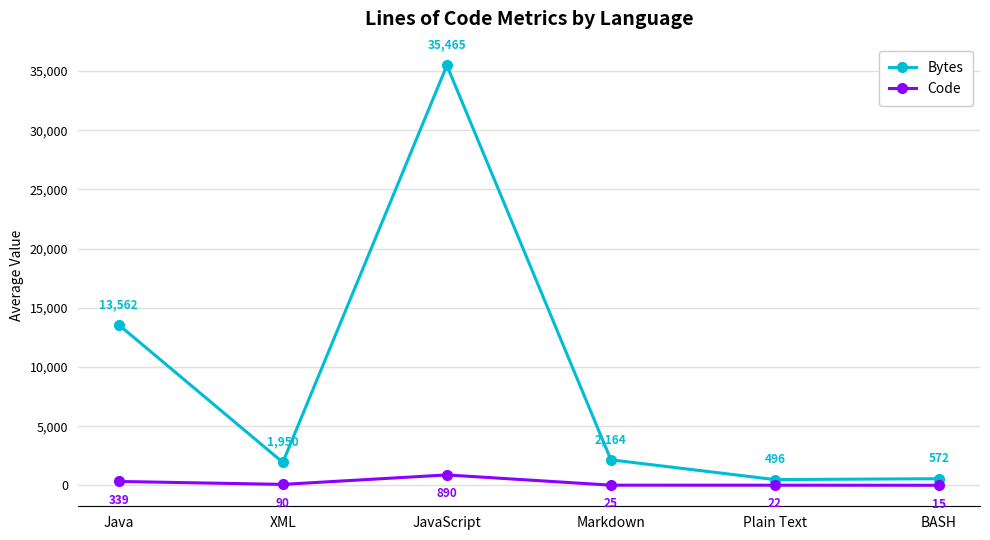

How many lines are shown in the chart?

2